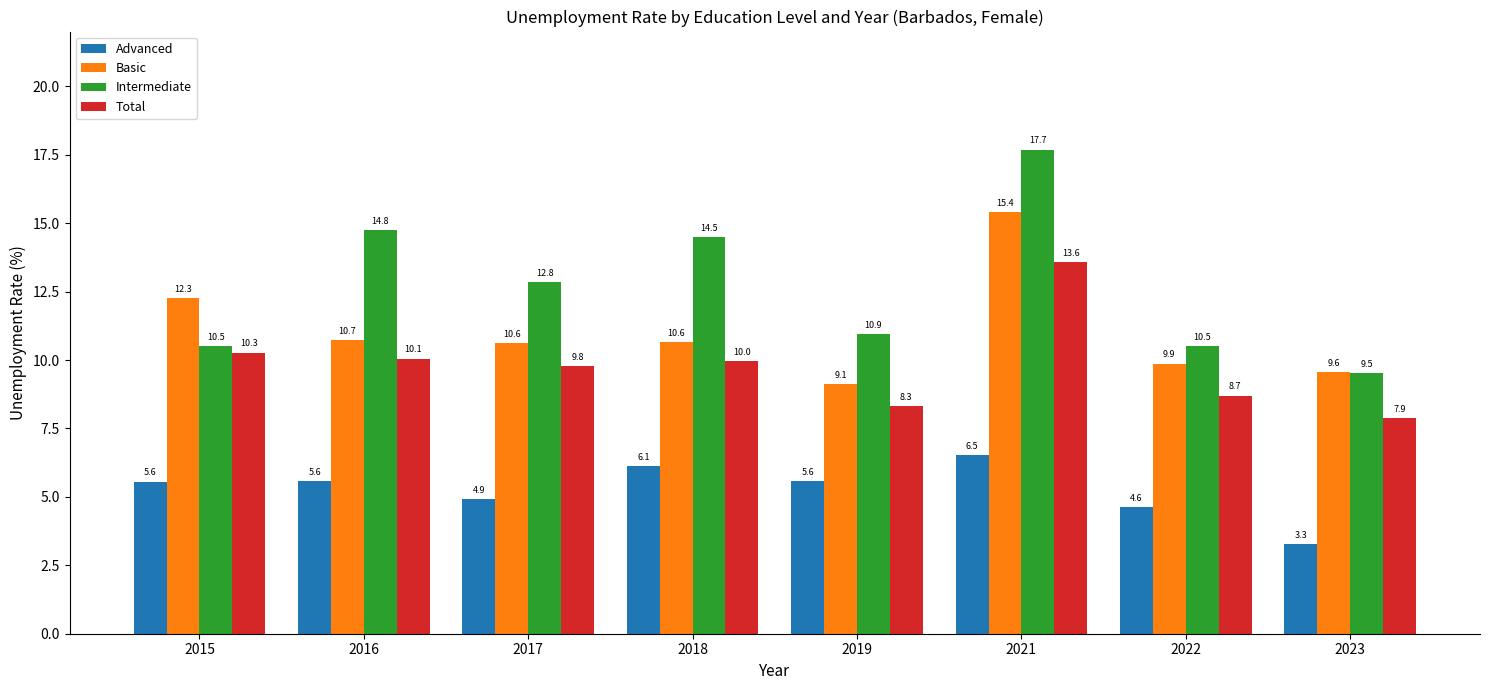

Which category has the lowest value in the Advanced series?

2023